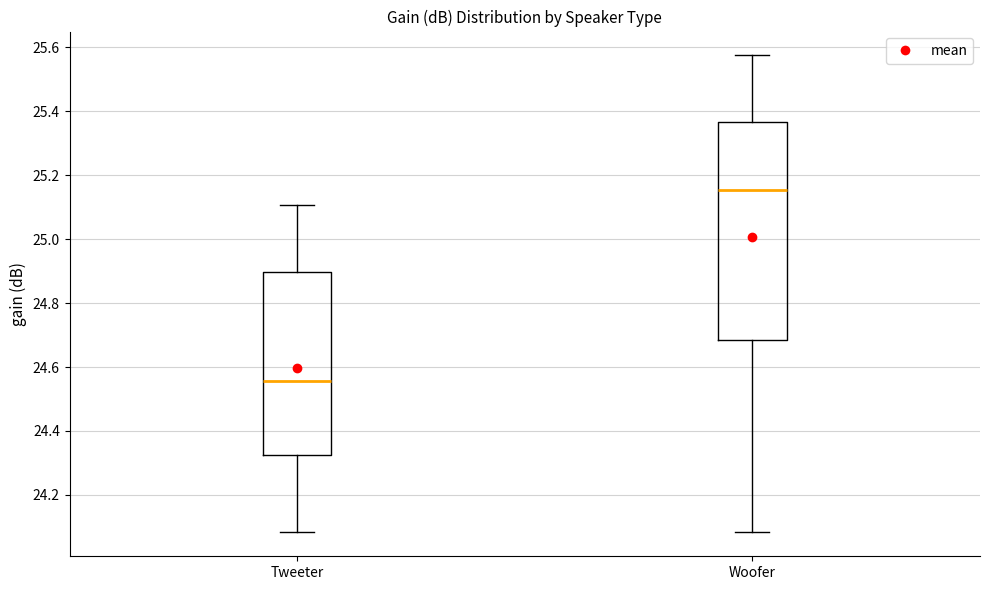

Which box has the highest median line?

Woofer